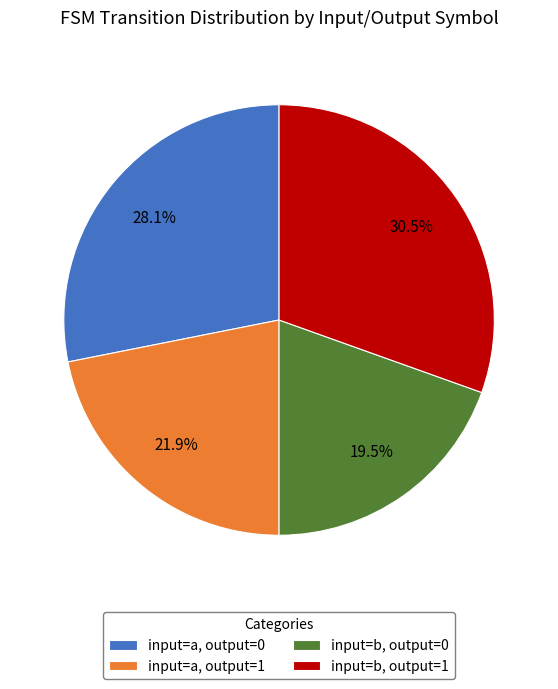

To the nearest percent, what is the difference between the largest and smallest slice percentages?

11%